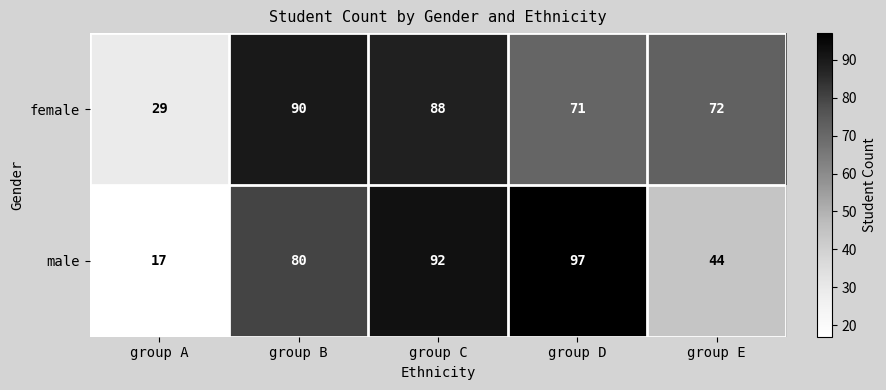

What is the smallest value displayed?

17